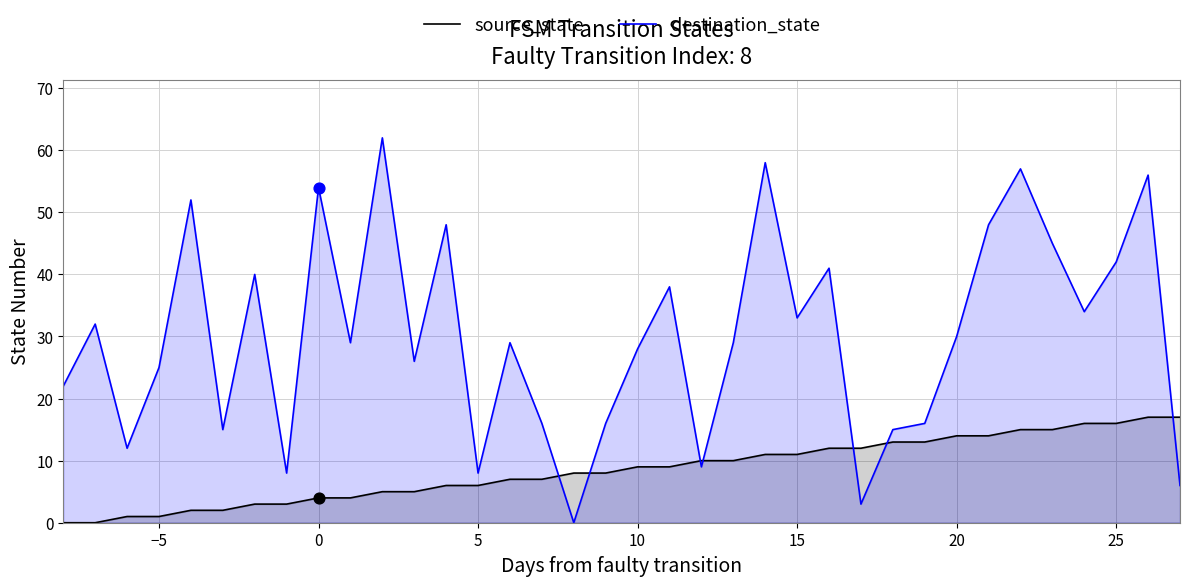

Which series contains the highest Y value?

destination_state